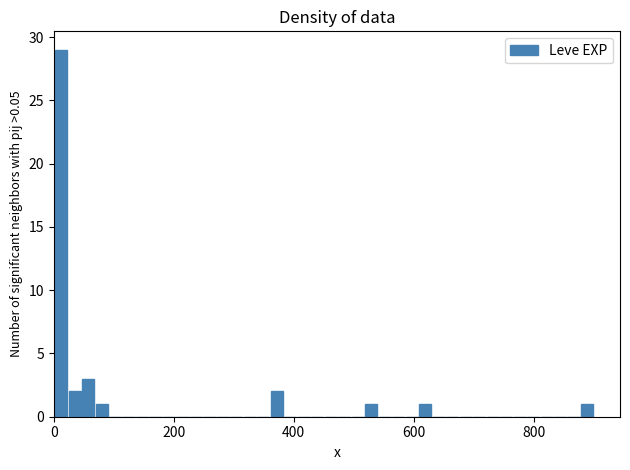

Around what value on the x-axis is the tallest bar? Give the approximate position of its centre, as read against the axis.

20